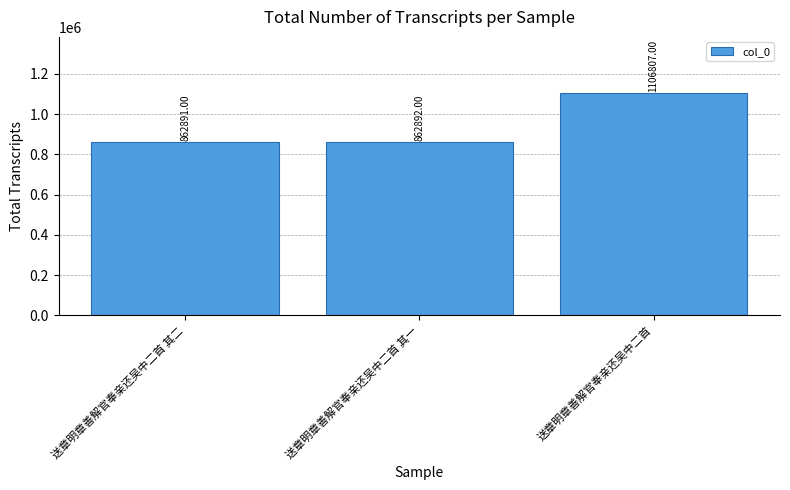

What is the change in value from 送章明章善解官奉亲还吴中二首 其二 to 送章明章善解官奉亲还吴中二首?

+243916